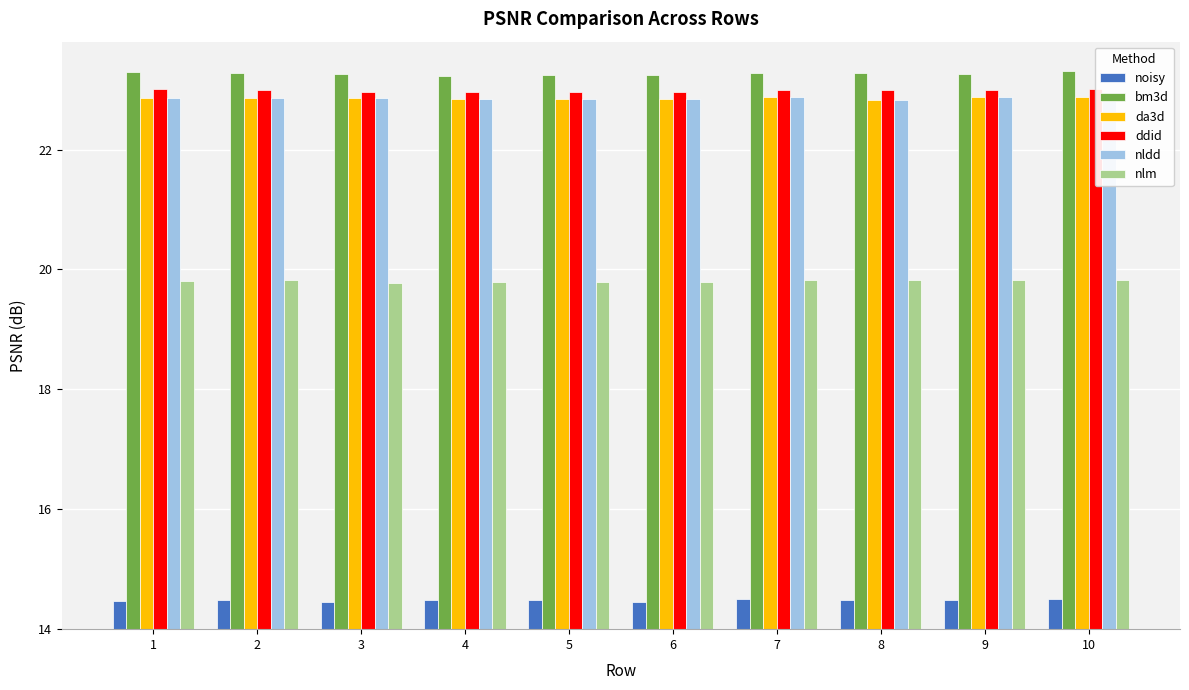

What is the minimum value shown in the chart?

14.5